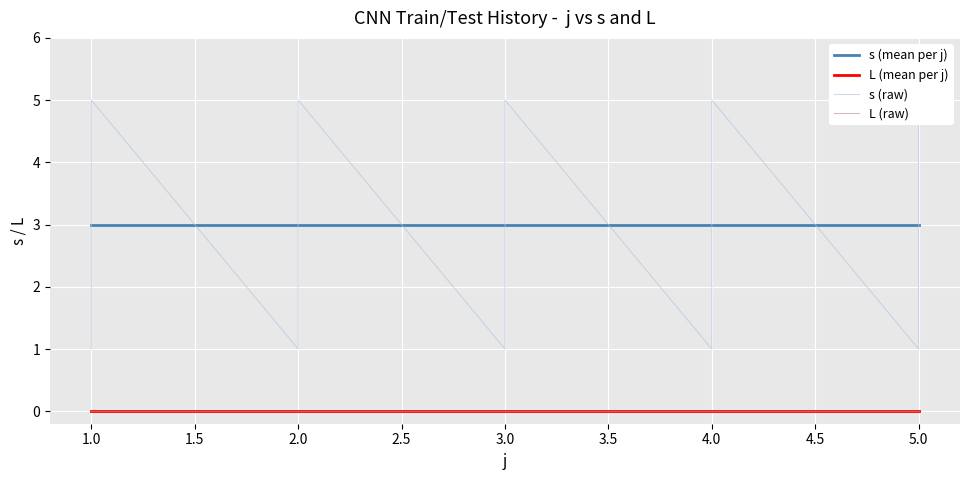

True or false: L (mean per j) and s (mean per j) intersect in this chart.

False